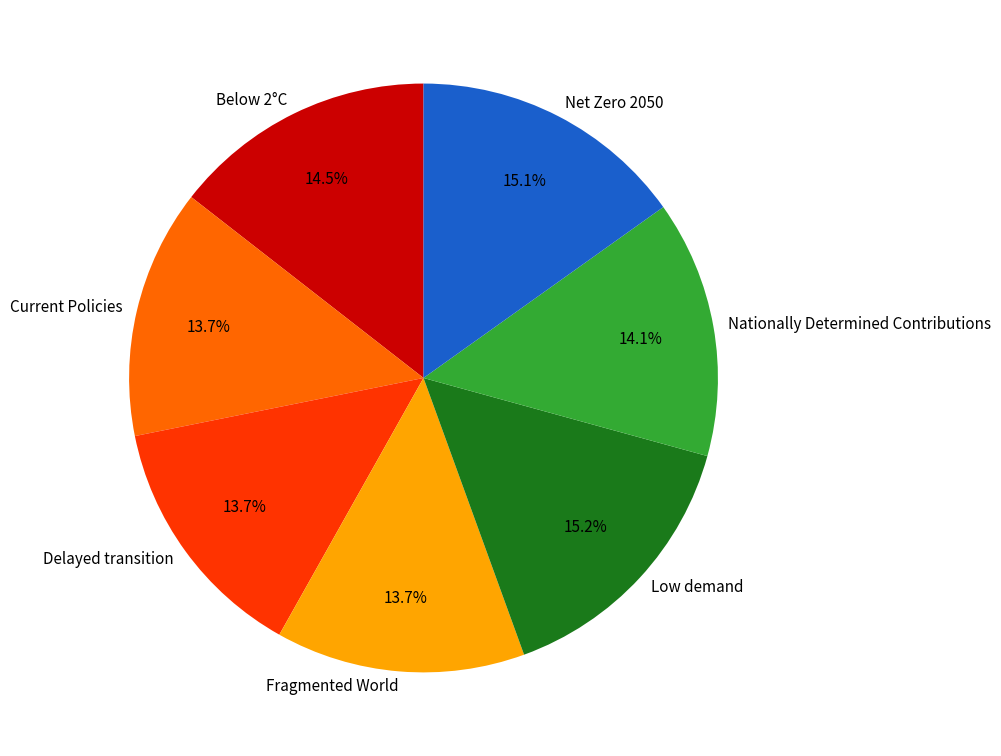

To the nearest percent, what portion does Delayed transition represent?

14%